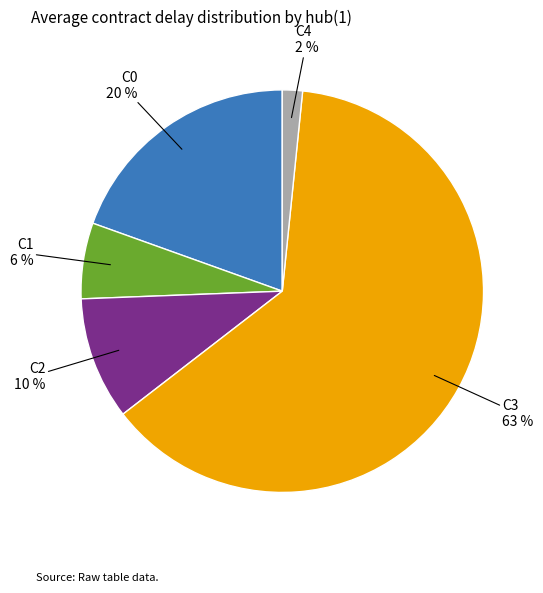

Does C3 represent more than half of the total?

Yes